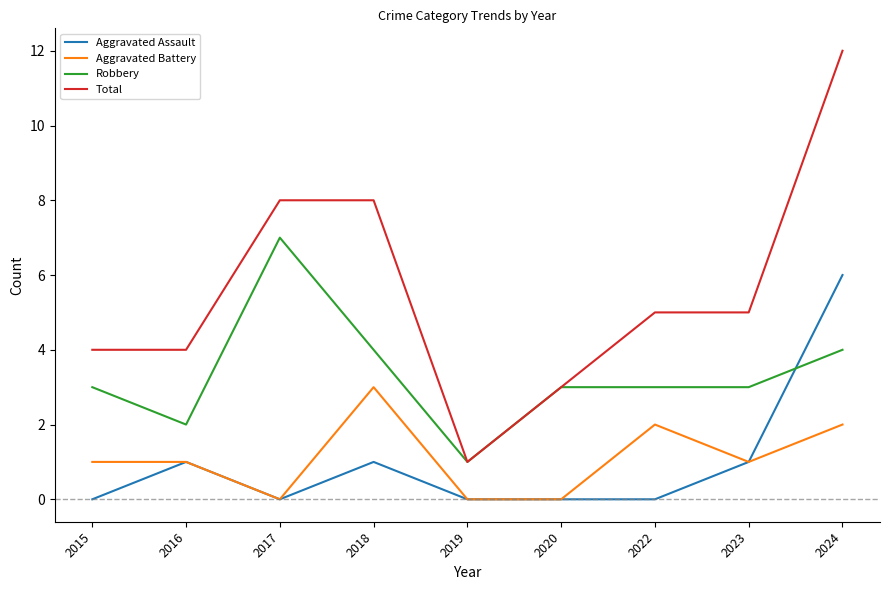

The value of Aggravated Assault at 2015 is 4. True or false?

False